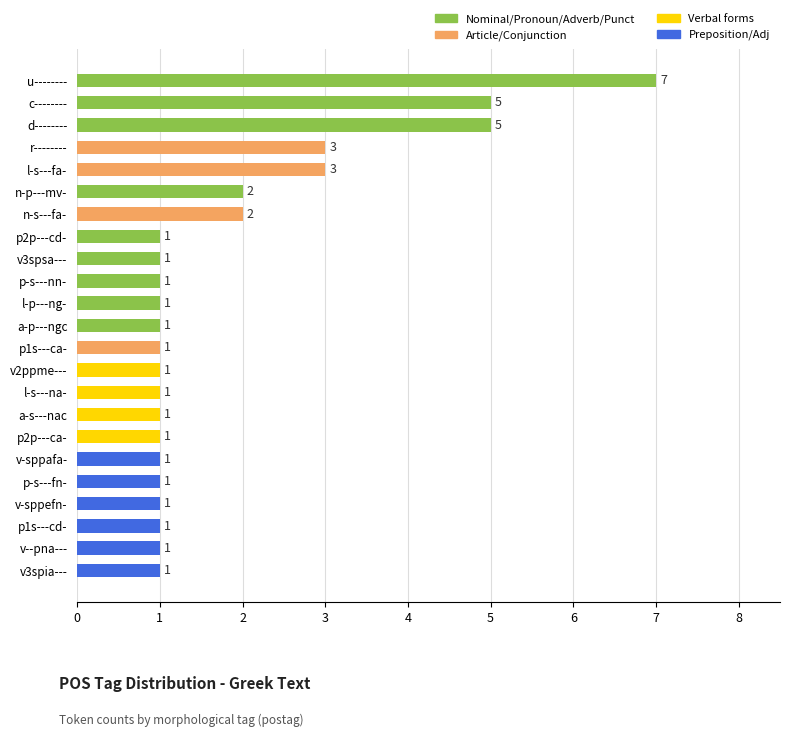

Which label corresponds to the largest value in the chart?

u--------